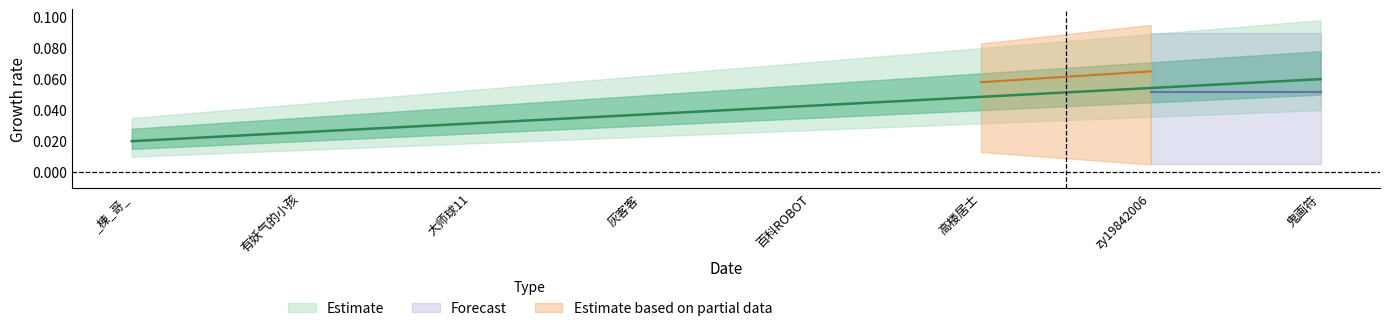

Does the chart display data point markers on the line(s)?

No